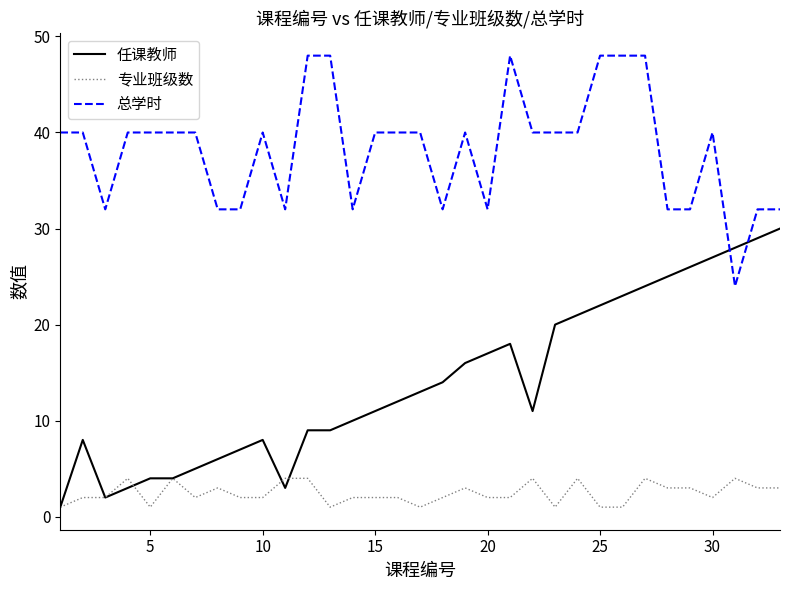

True or false: 总学时 and 专业班级数 cross at least once.

False